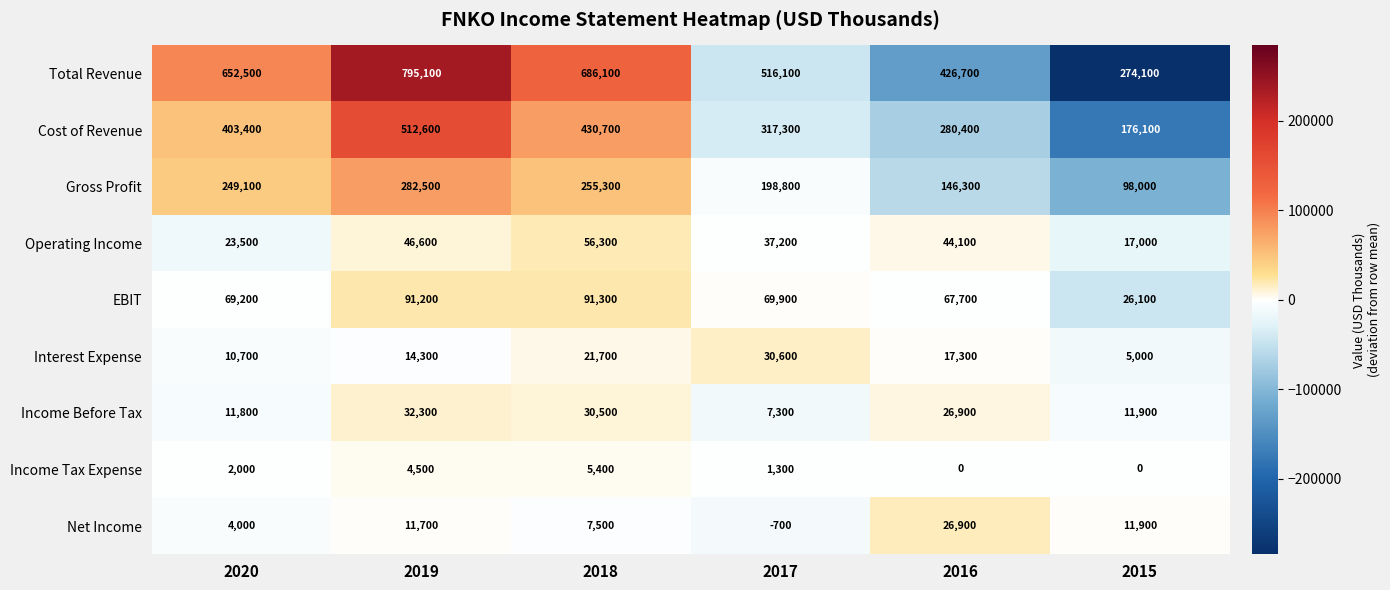

At 2018, list the series in order from largest to smallest.

Total Revenue, Cost of Revenue, Gross Profit, EBIT, Operating Income, Income Before Tax, Interest Expense, Net Income, Income Tax Expense